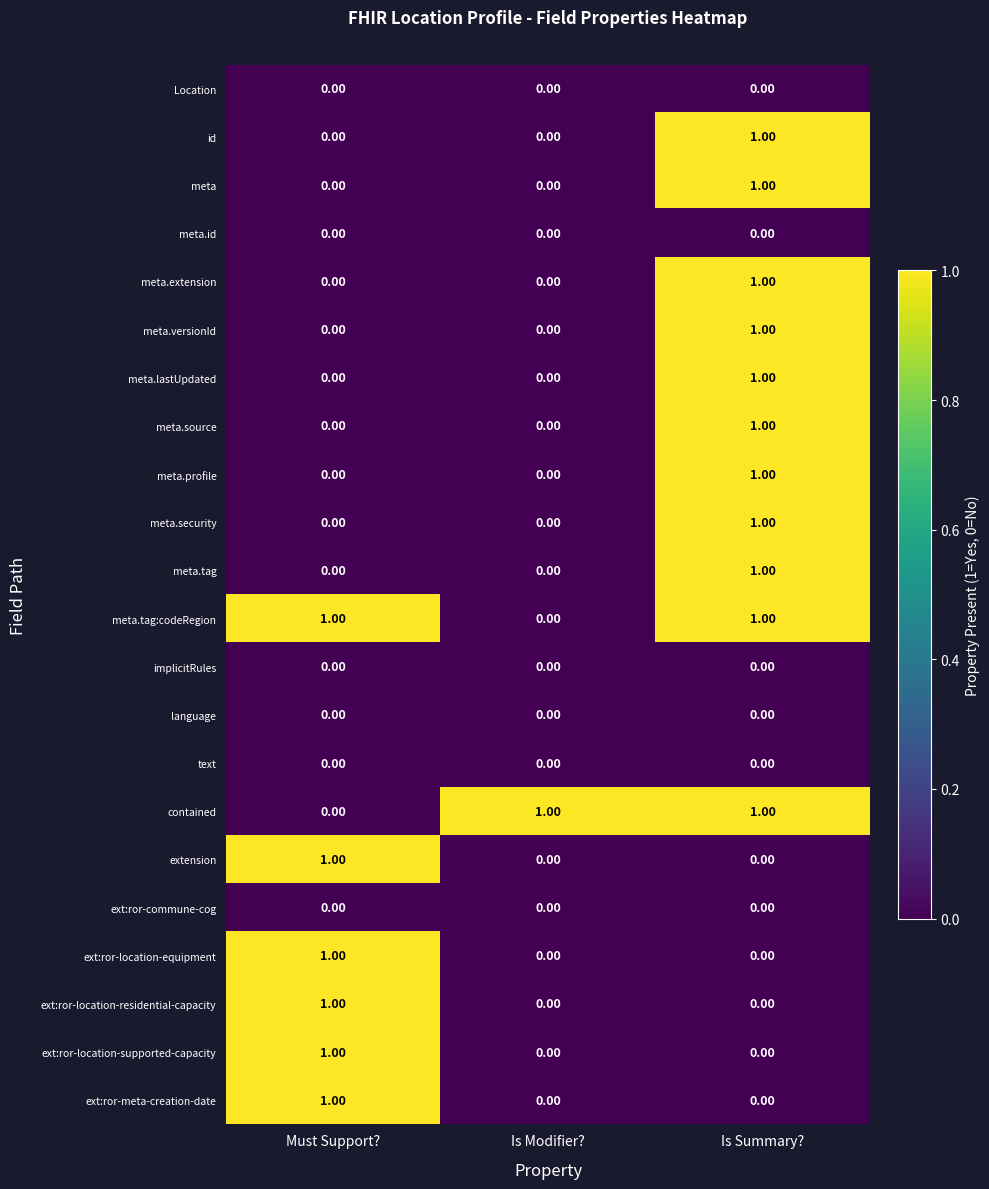

How many data points does each series have?

3